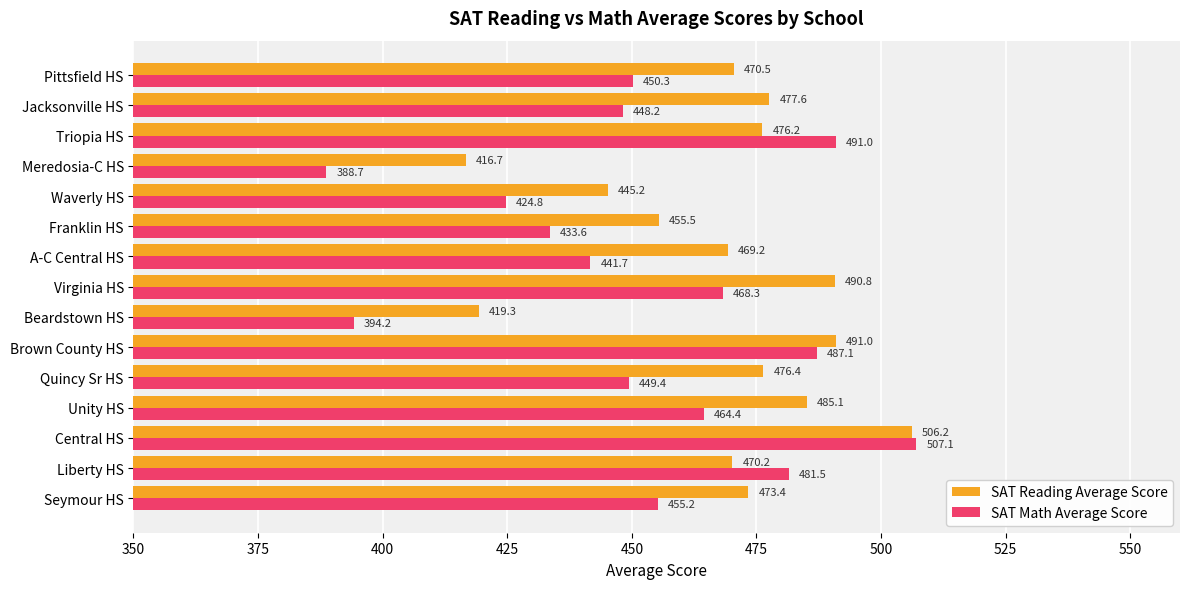

What is the maximum value for SAT Reading Average Score?

506.2